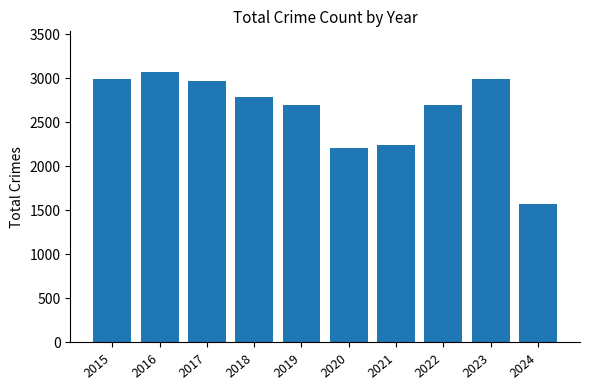

What is the average value?

2622